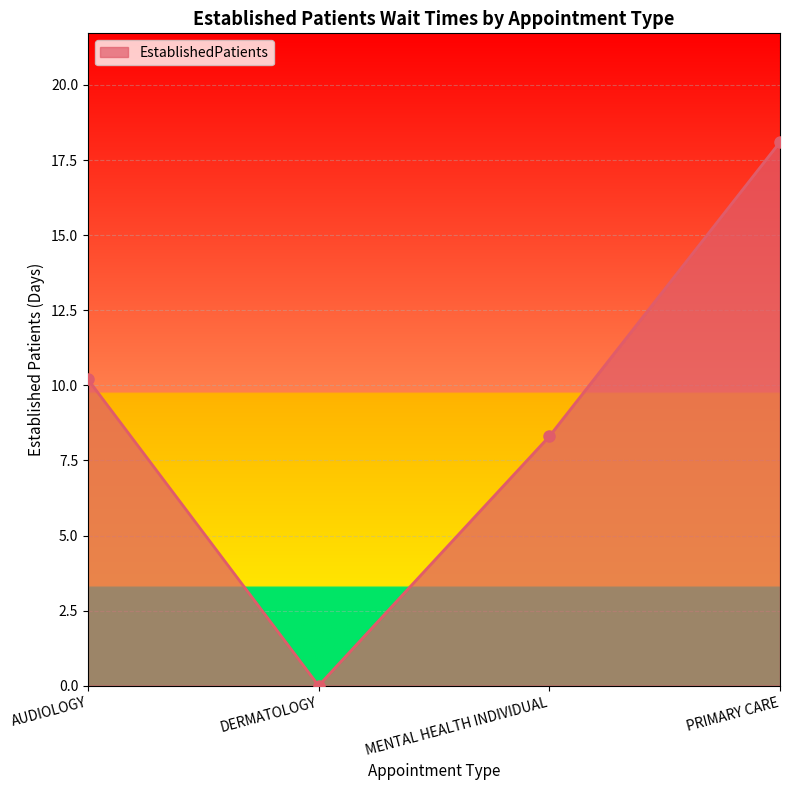

The chart shows a value of 3.8 at MENTAL HEALTH INDIVIDUAL. True or false?

False